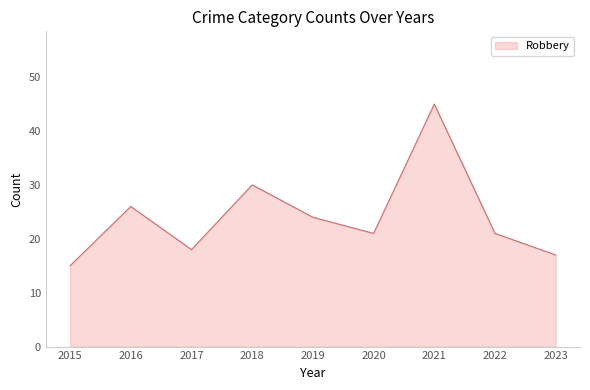

At which category does the chart reach its peak across all series?

2021